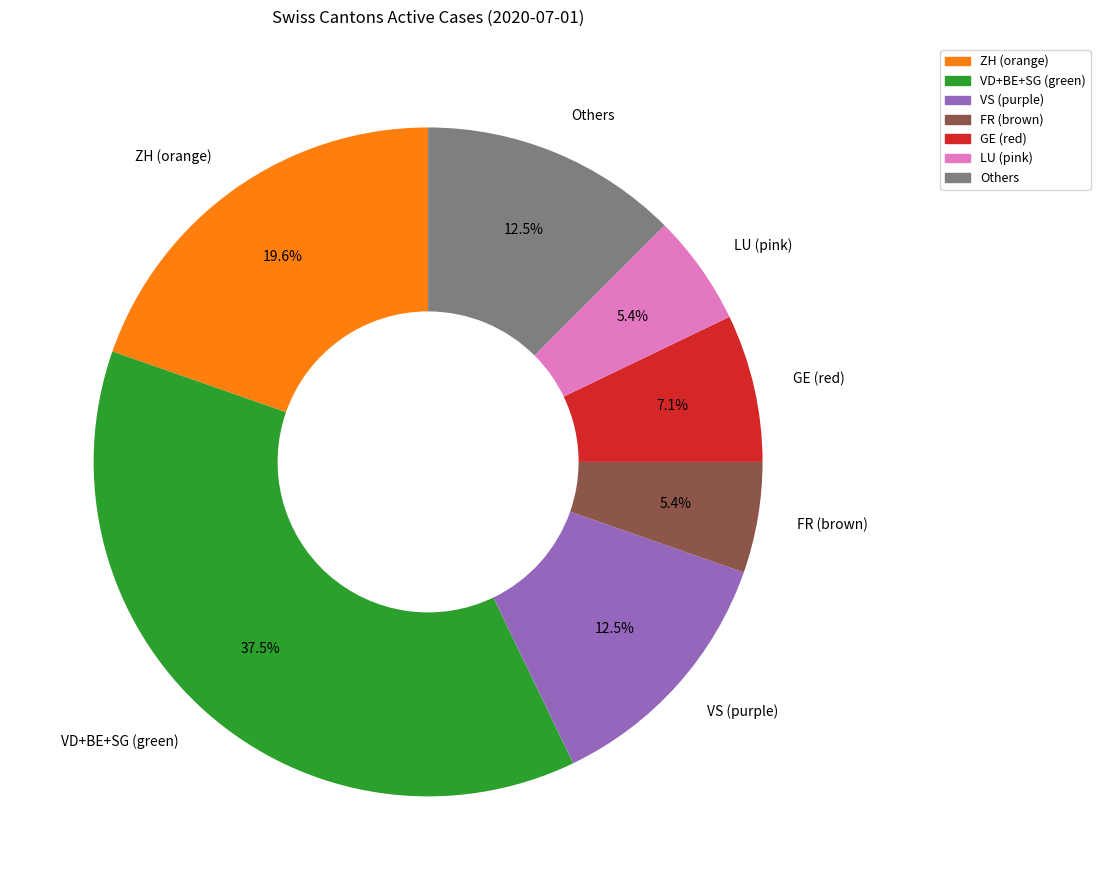

Which slice is the largest?

VD+BE+SG (green)